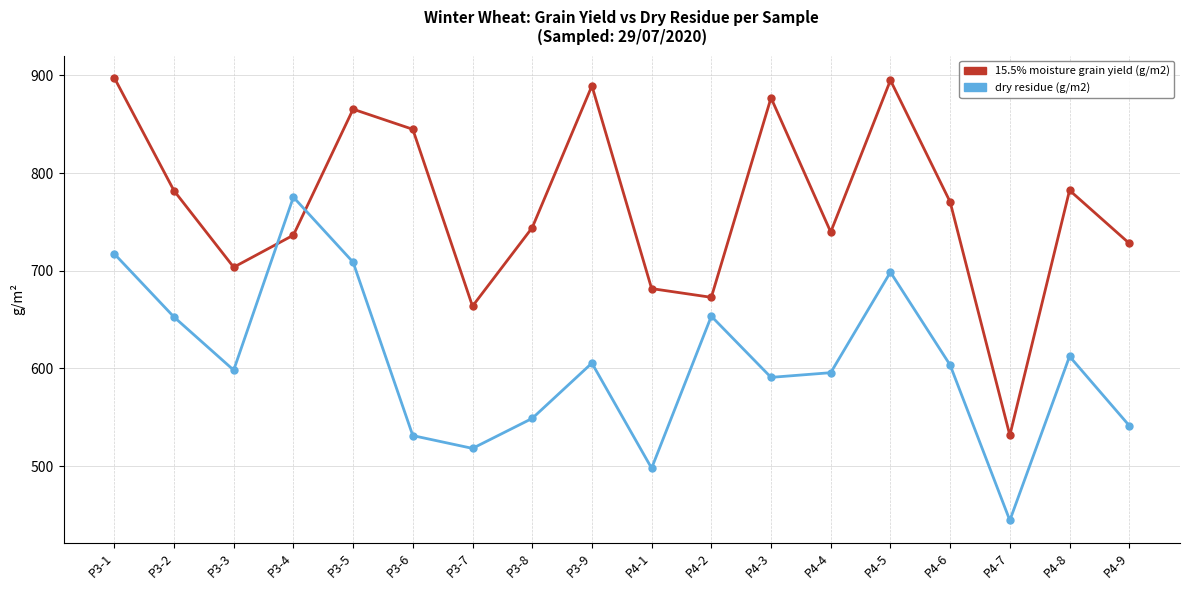

Does the chart display data point markers on the line(s)?

Yes